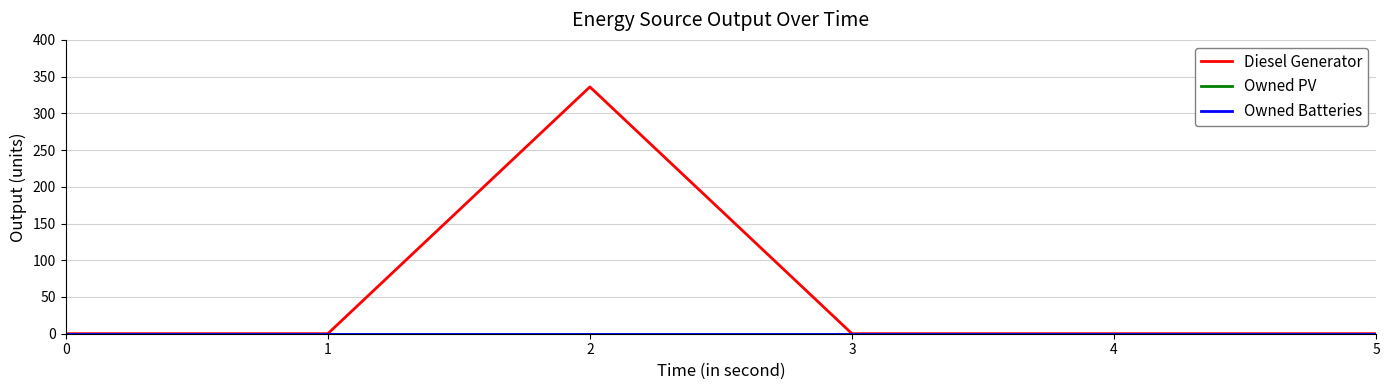

Does the chart display data point markers on the line(s)?

No